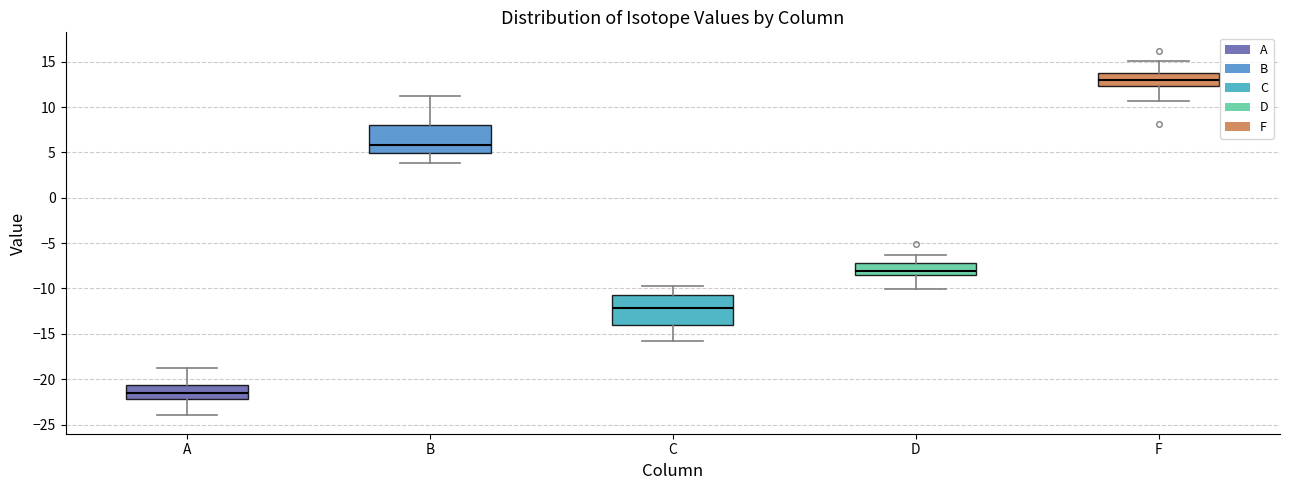

Where does the lower whisker of the box for B end on the y-axis? The values are not printed on the chart, so give them approximately, as read against the axis.

4.0